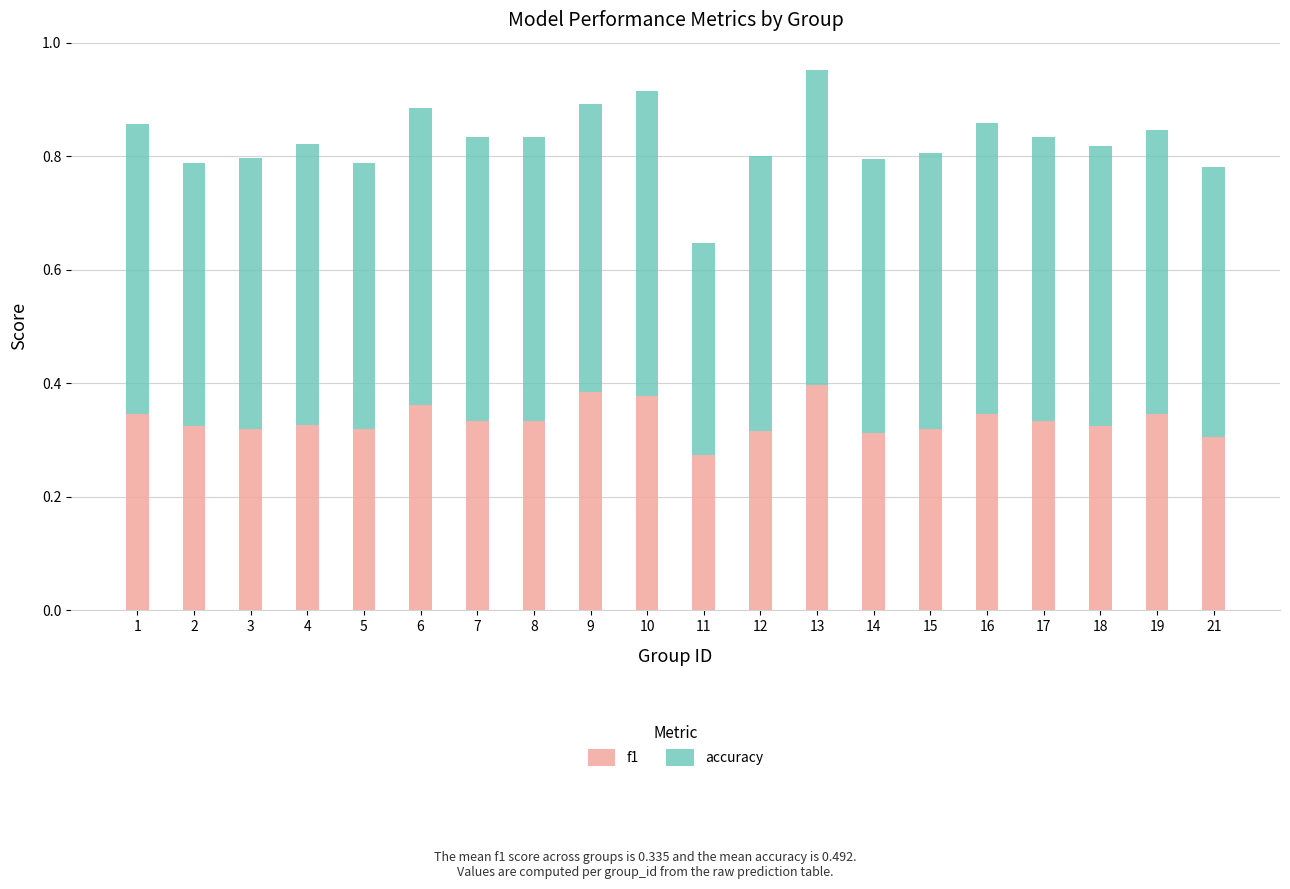

Which category has the lowest value in the f1 series?

11